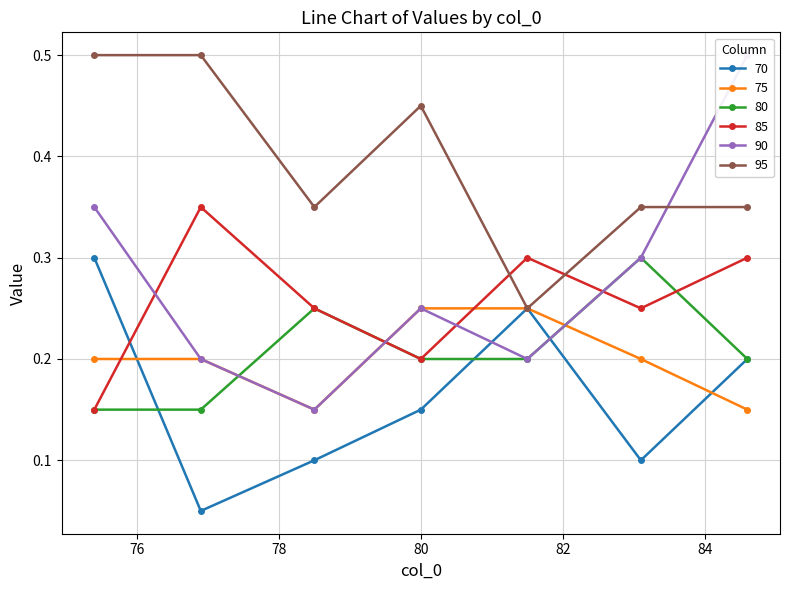

Read the 95 value at 76.9.

0.5